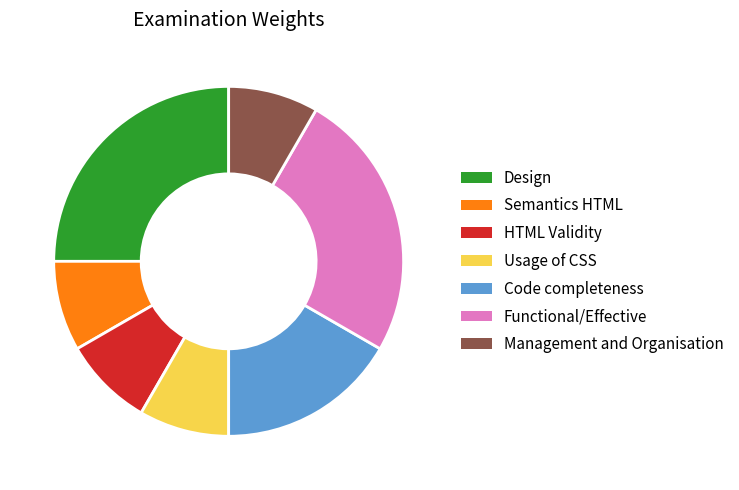

Approximately how many times larger is the value at HTML Validity compared to Usage of CSS?

1.0